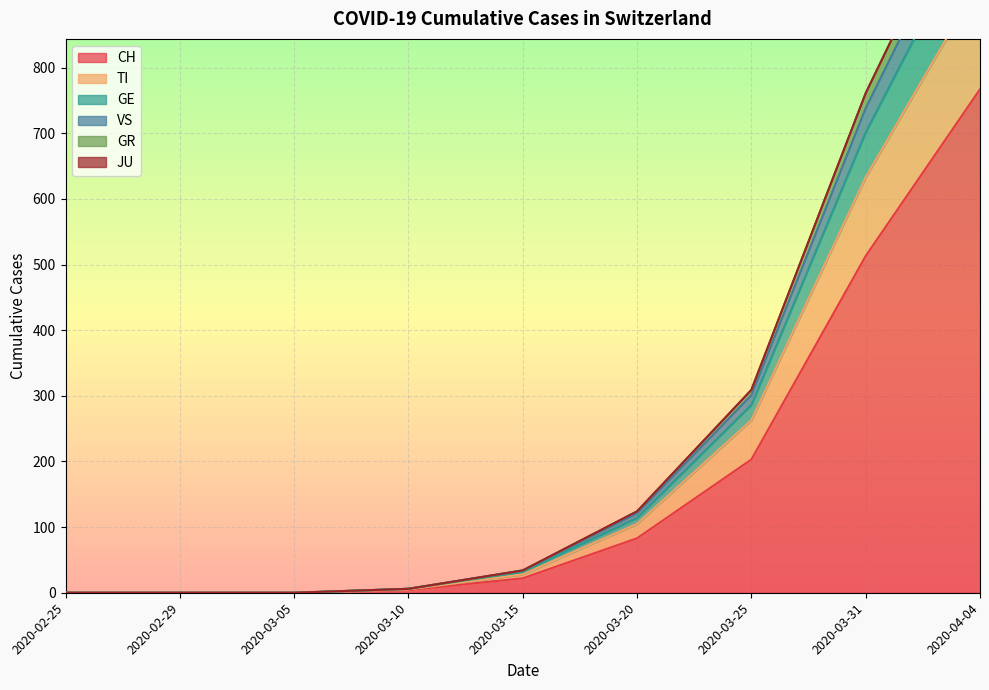

Which category has the highest value in the CH series?

2020-04-04